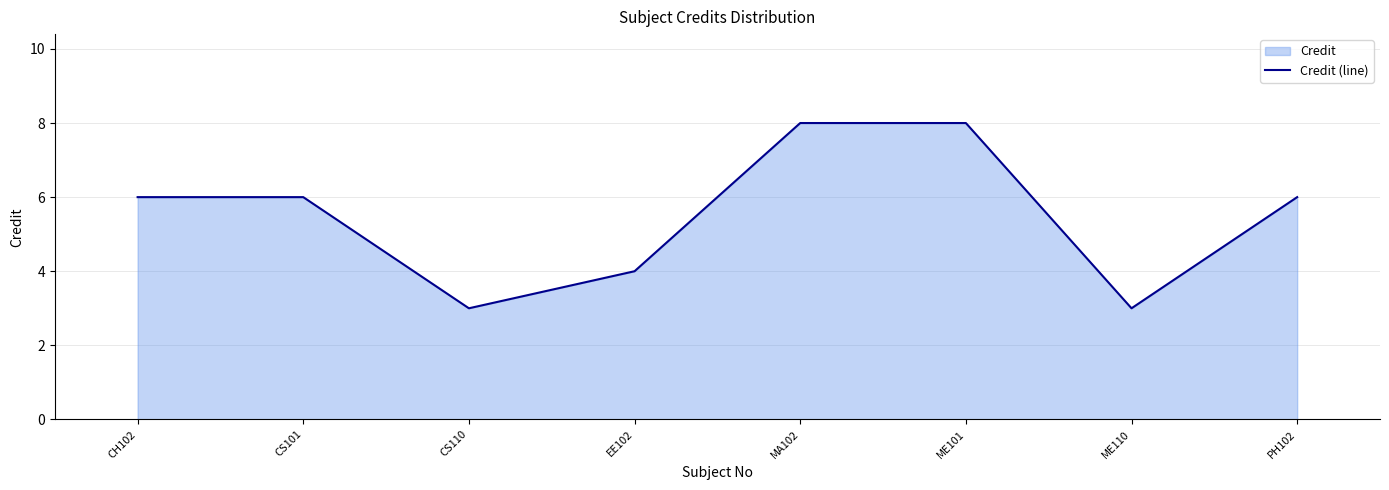

Count the number of values greater than 6.

2